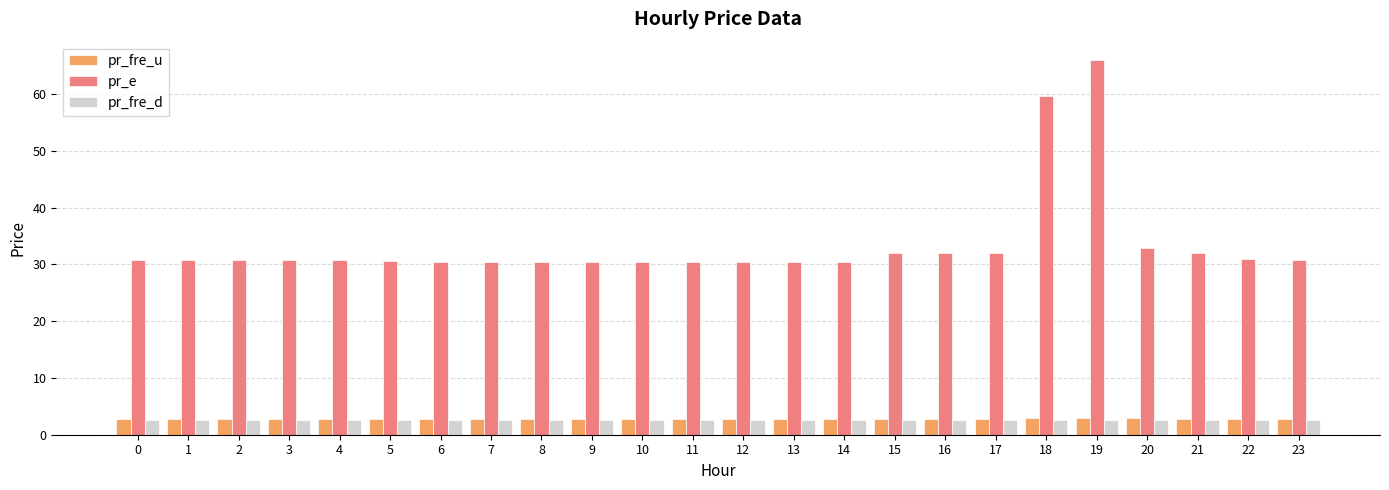

At how many categories does at least one series exceed 63?

1